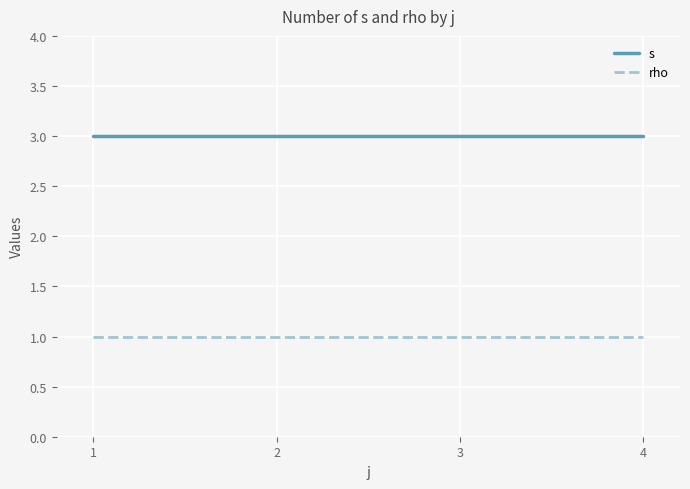

Is the value of s at 1 greater than the value of rho at 2?

Yes